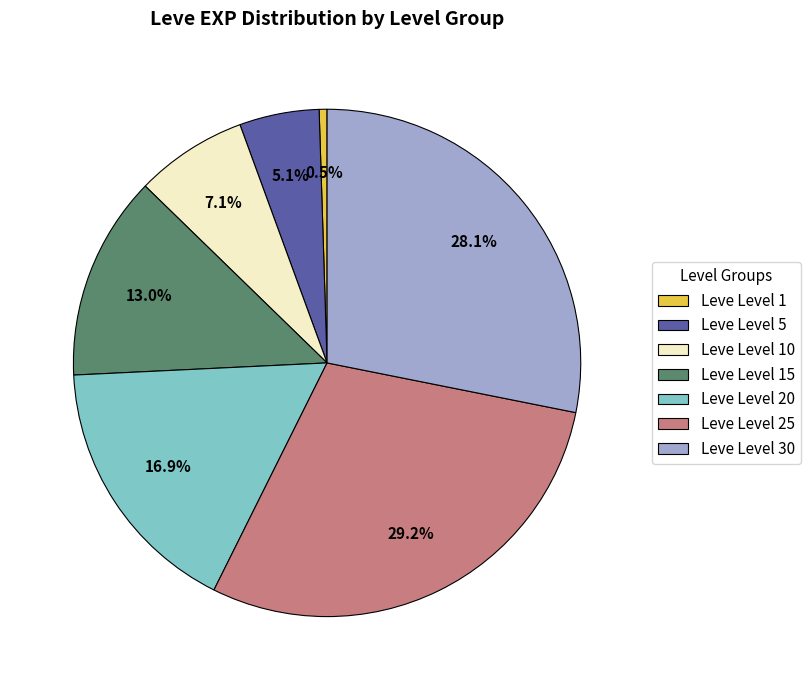

True or false: Leve Level 10 accounts for 14% of the total.

False